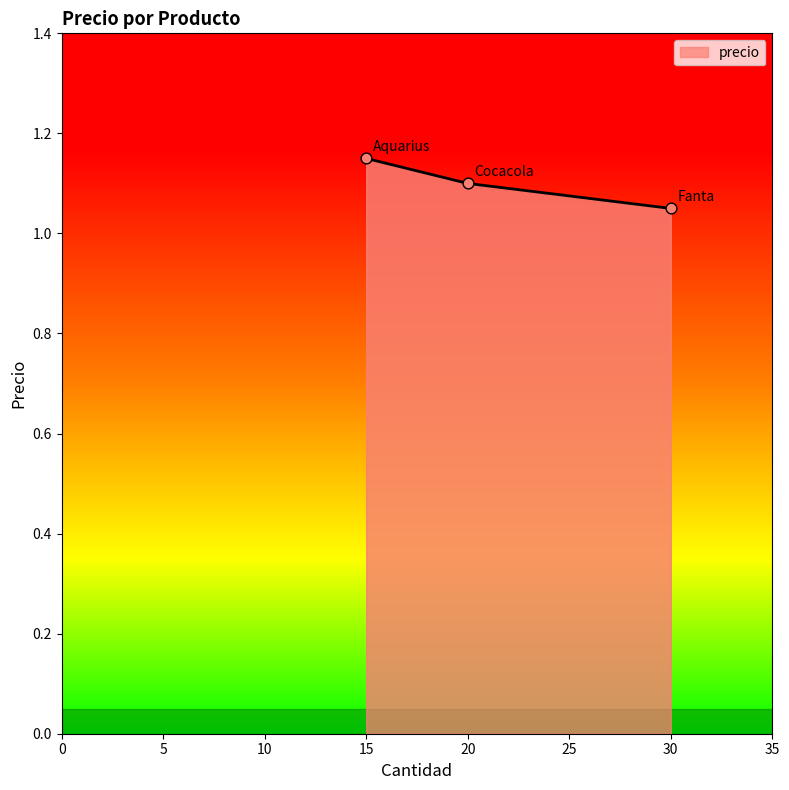

Which has a higher value, 20 or 15?

15